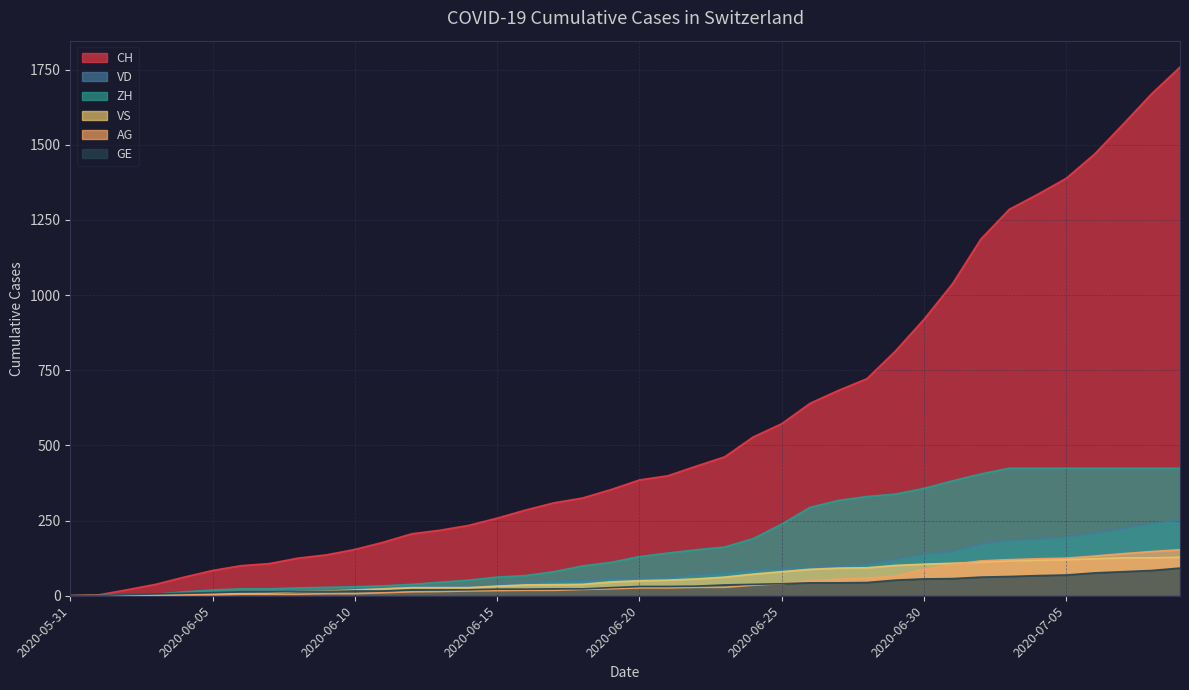

How many data points in CH are above 385?

19